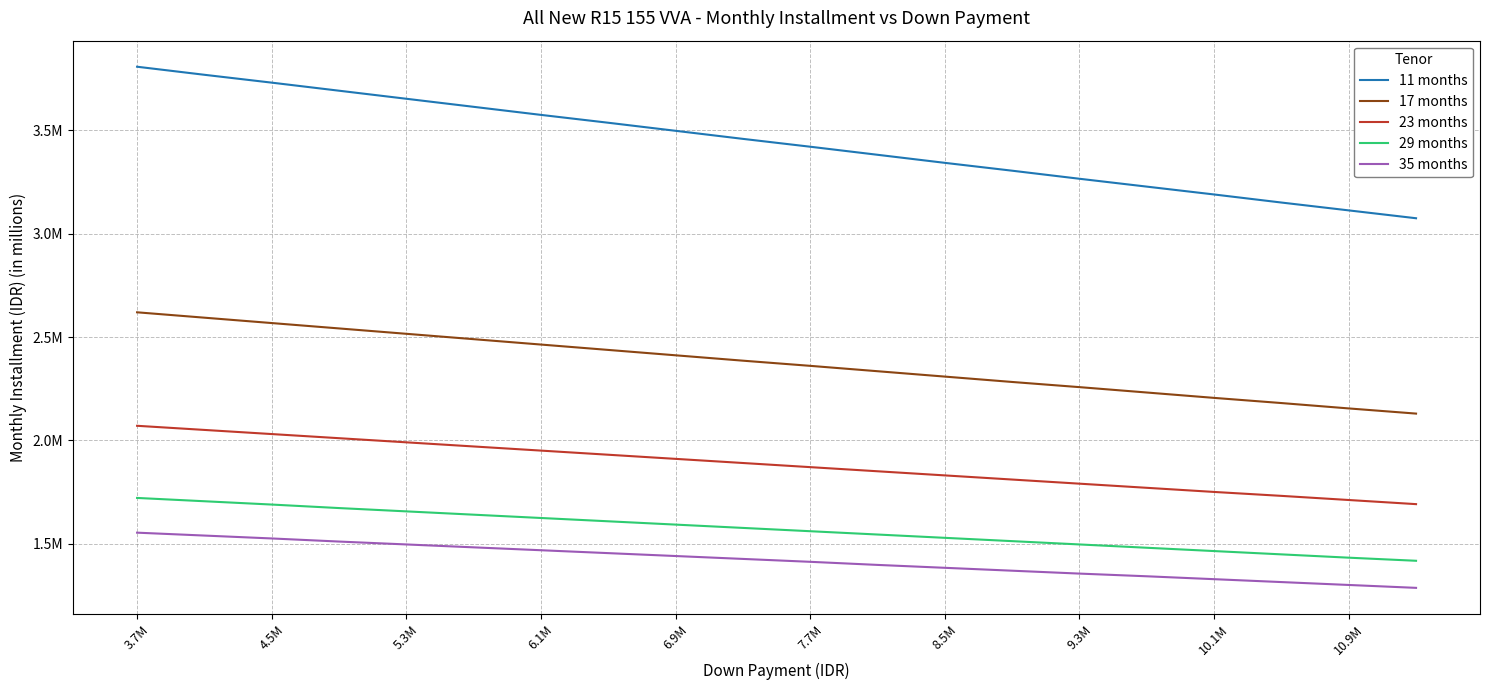

List the series in order of their peak value, lowest first.

35 months, 29 months, 23 months, 17 months, 11 months